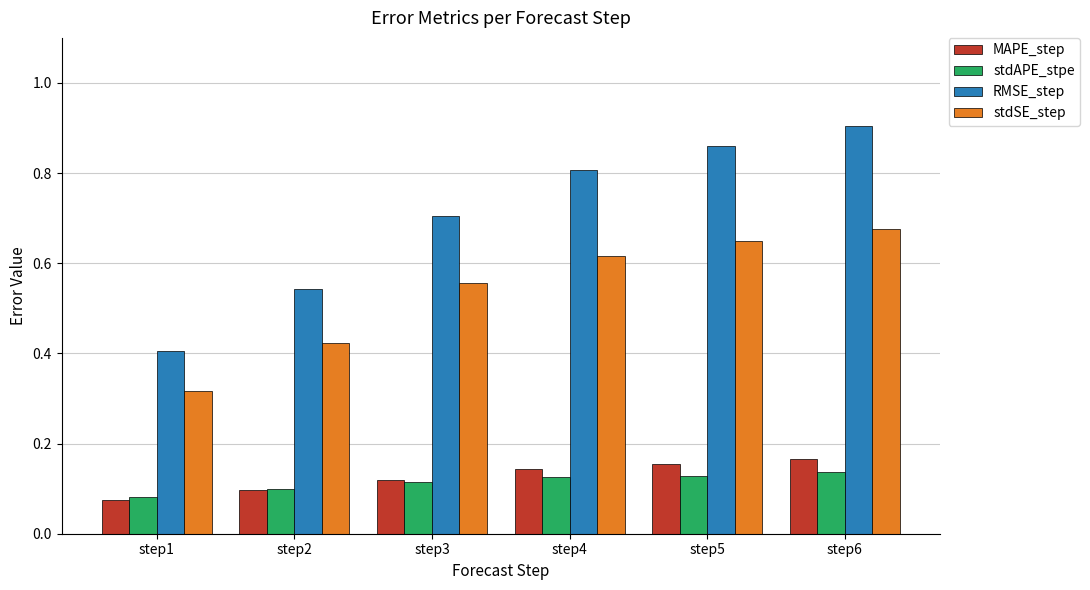

Rank the series at step5 from lowest to highest value.

stdAPE_stpe, MAPE_step, stdSE_step, RMSE_step